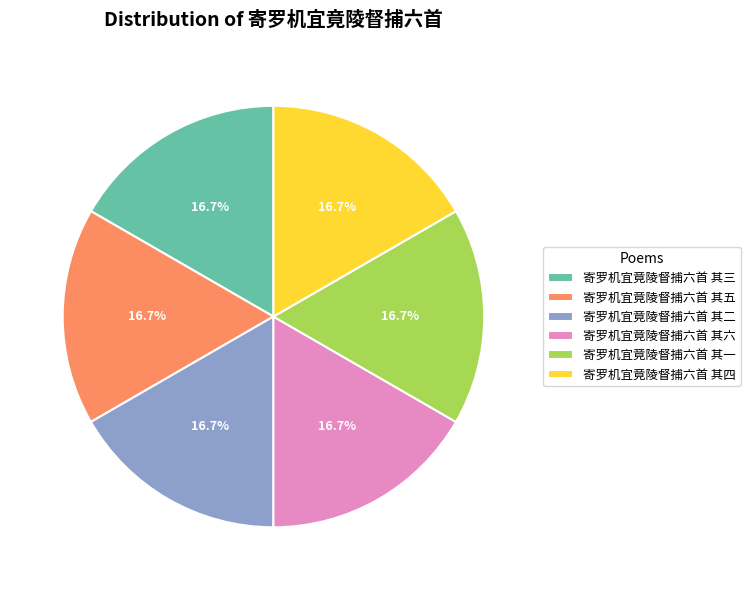

Is it true that 寄罗机宜竟陵督捕六首 其一 is 9% of the pie?

False